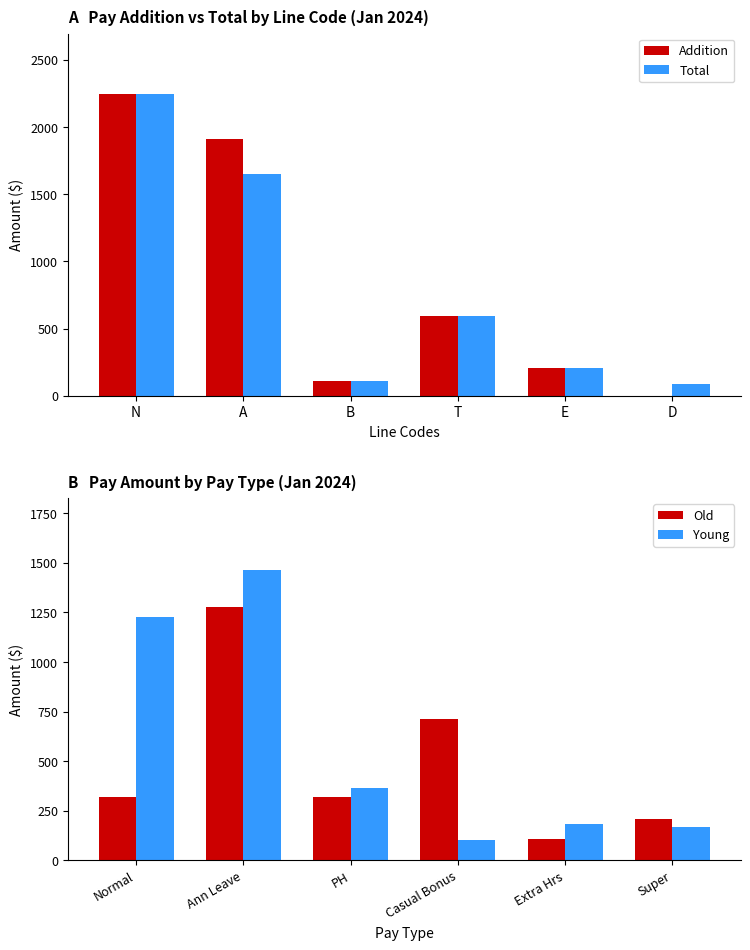

Which category has the highest value in the Addition series?

N